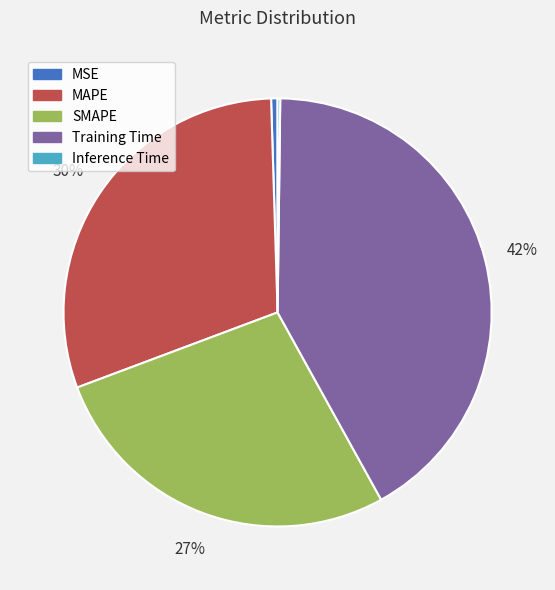

Is it true that Training Time is 42% of the pie?

True